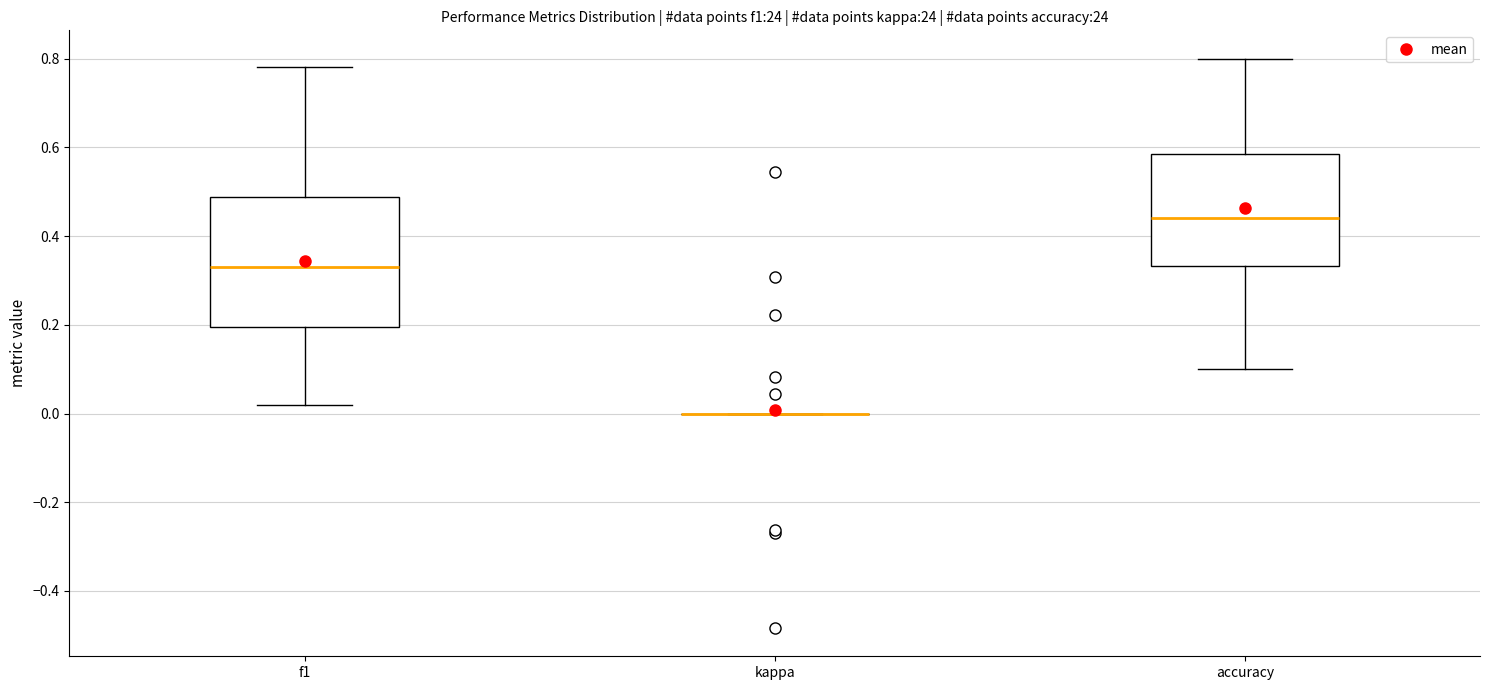

Where does the upper whisker of the box for f1 end on the y-axis? The values are not printed on the chart, so give them approximately, as read against the axis.

0.78